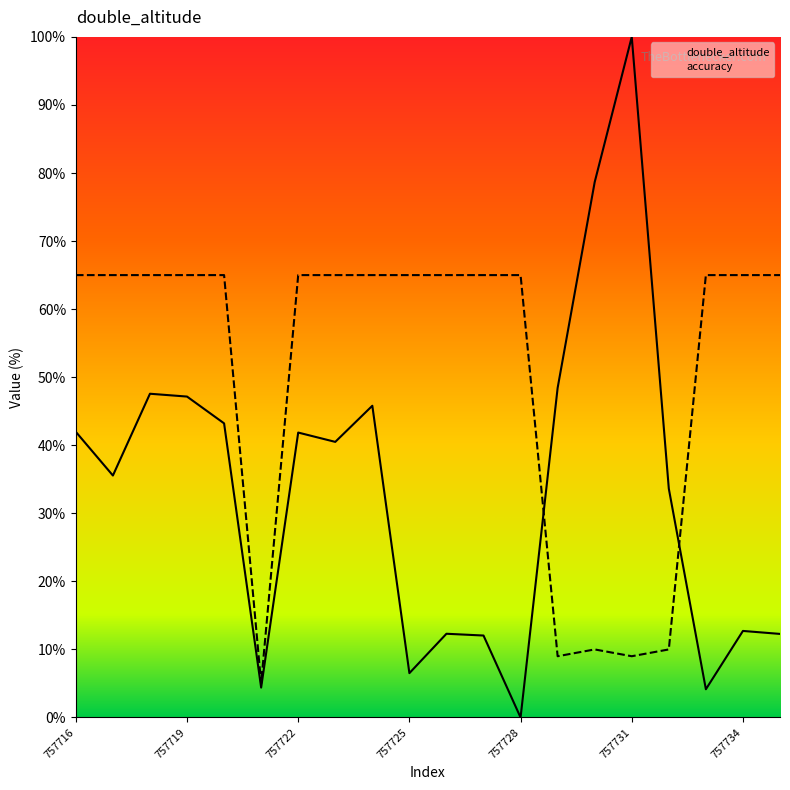

What is the difference between the maximum and minimum values in the accuracy series?

60.0